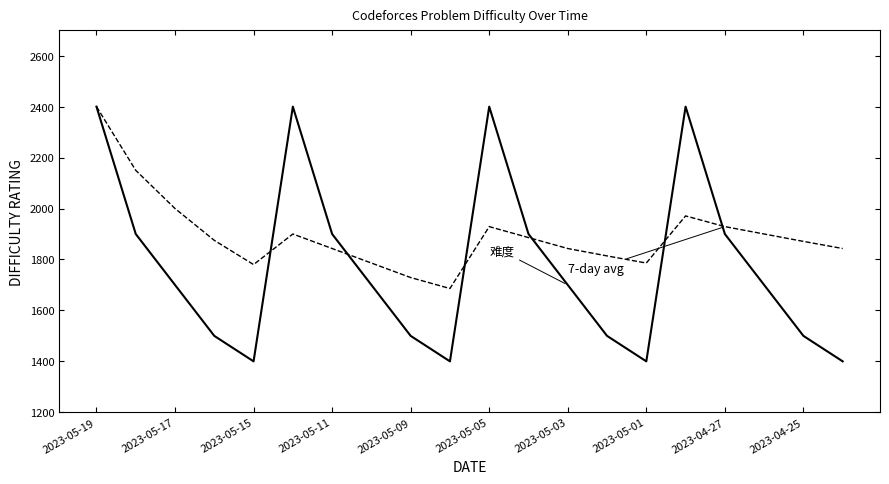

What is the smallest value displayed?

1400